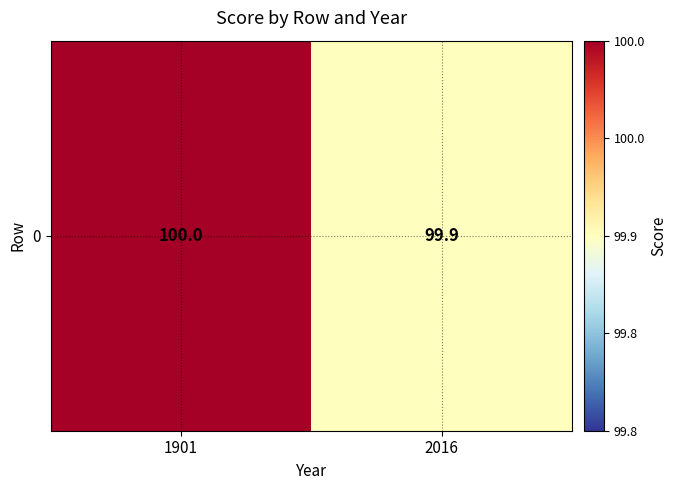

Reading right to left, extract all data points from this chart.

99.9	100.0